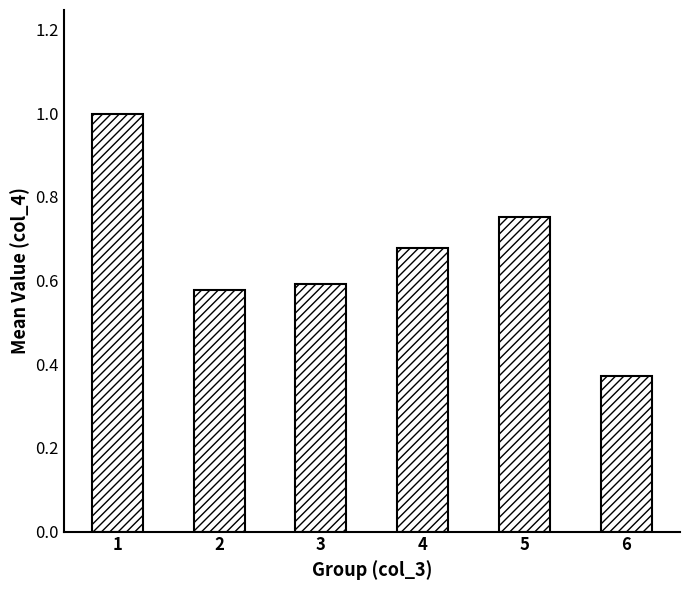

What is the change in value from 2 to 4?

+0.1